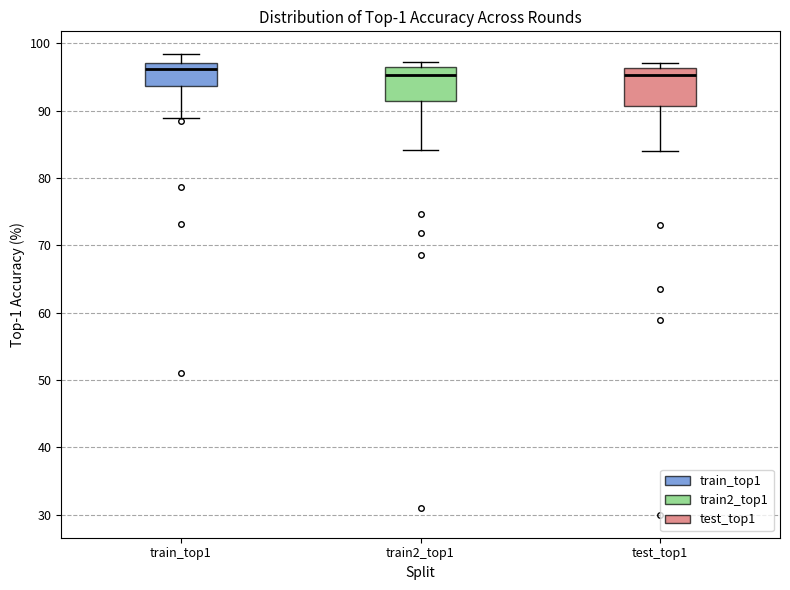

Reading left to right, read every box against the y-axis: the position of its median line, the range the box covers, and the ends of its whiskers. The values are not printed on the chart, so give them approximately, as read against the axis.

train_top1: median 96, box 94 to 97, whiskers 89 to 98
train2_top1: median 95, box 91 to 96, whiskers 84 to 97
test_top1: median 95, box 91 to 96, whiskers 84 to 97